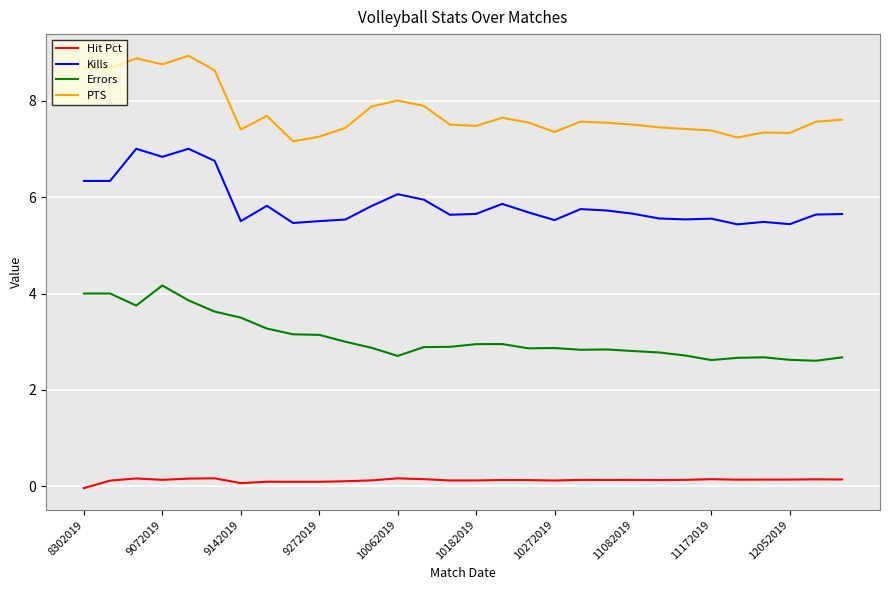

What is the difference between the maximum and minimum values in the Kills series?

1.6